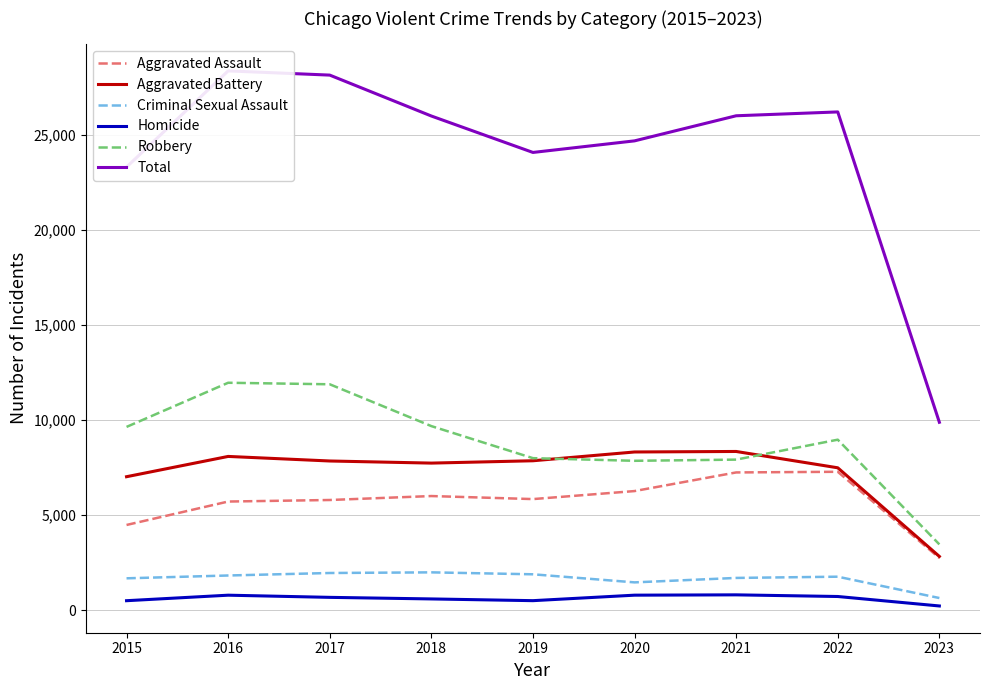

Reading right to left, what are all the values shown in this chart?

Aggravated Assault: 2743	7277	7243	6263	5841	6001	5793	5712	4480
Aggravated Battery: 2824	7487	8346	8319	7857	7734	7845	8085	7018
Criminal Sexual Assault: 637	1759	1694	1460	1885	1987	1953	1822	1674
Homicide: 219	717	804	787	498	589	672	786	496
Robbery: 3459	8966	7917	7855	7994	9680	11880	11960	9638
Total: 9882	26206	26004	24684	24075	25991	28143	28365	23306